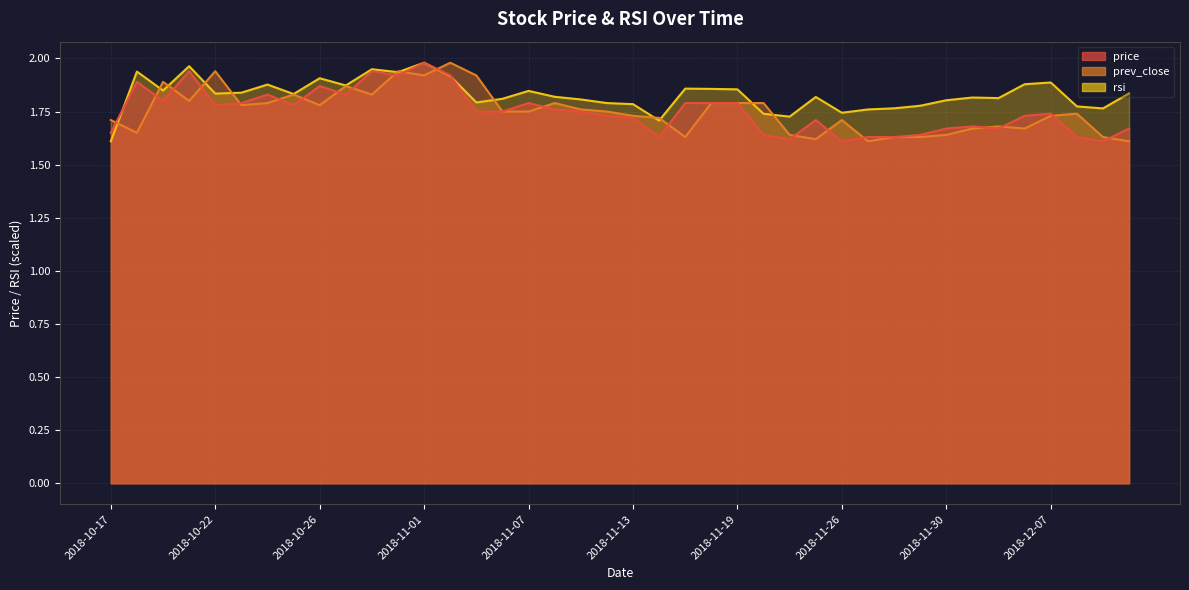

Read the price value at 2018-10-22.

1.8